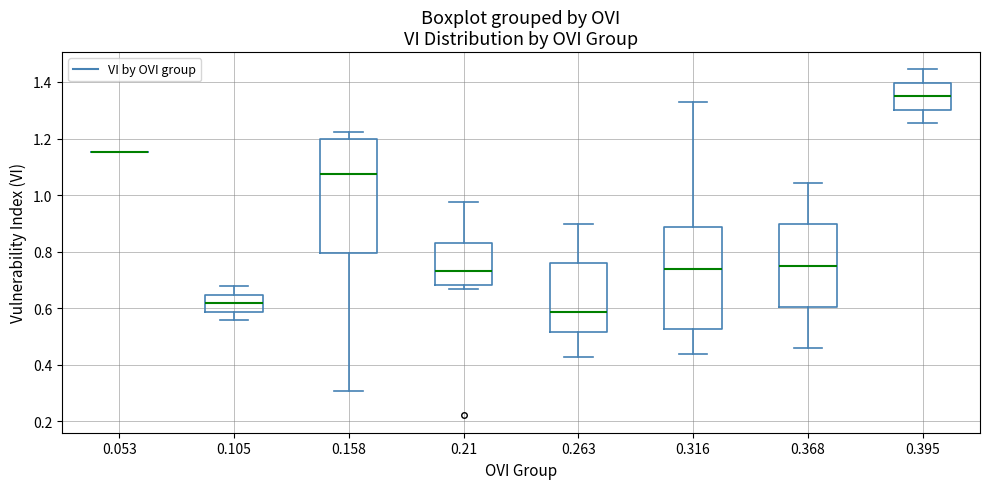

Reading left to right, transcribe this box plot: for each box, give where its median line is, the range the box spans, and where its two whiskers end, as read against the y-axis. The values are not printed on the chart, so give them approximately, as read against the axis.

0.053: box collapsed to a line at 1.16, whiskers 1.16 to 1.16
0.105: median 0.62, box 0.58 to 0.64, whiskers 0.56 to 0.68
0.158: median 1.08, box 0.80 to 1.20, whiskers 0.30 to 1.22
0.21: median 0.74, box 0.68 to 0.84, whiskers 0.66 to 0.98
0.263: median 0.58, box 0.52 to 0.76, whiskers 0.42 to 0.90
0.316: median 0.74, box 0.52 to 0.88, whiskers 0.44 to 1.34
0.368: median 0.76, box 0.60 to 0.90, whiskers 0.46 to 1.04
0.395: median 1.34, box 1.30 to 1.40, whiskers 1.26 to 1.44